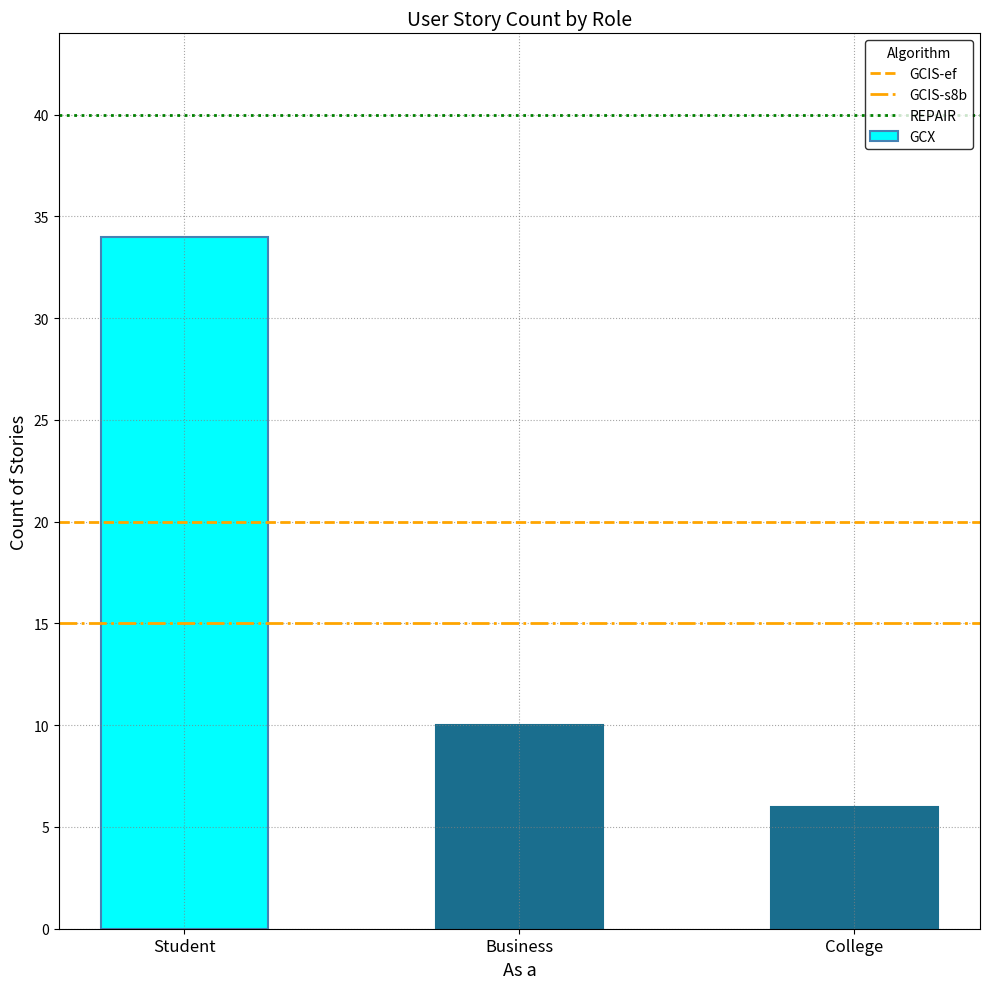

How many bars are there in total?

3